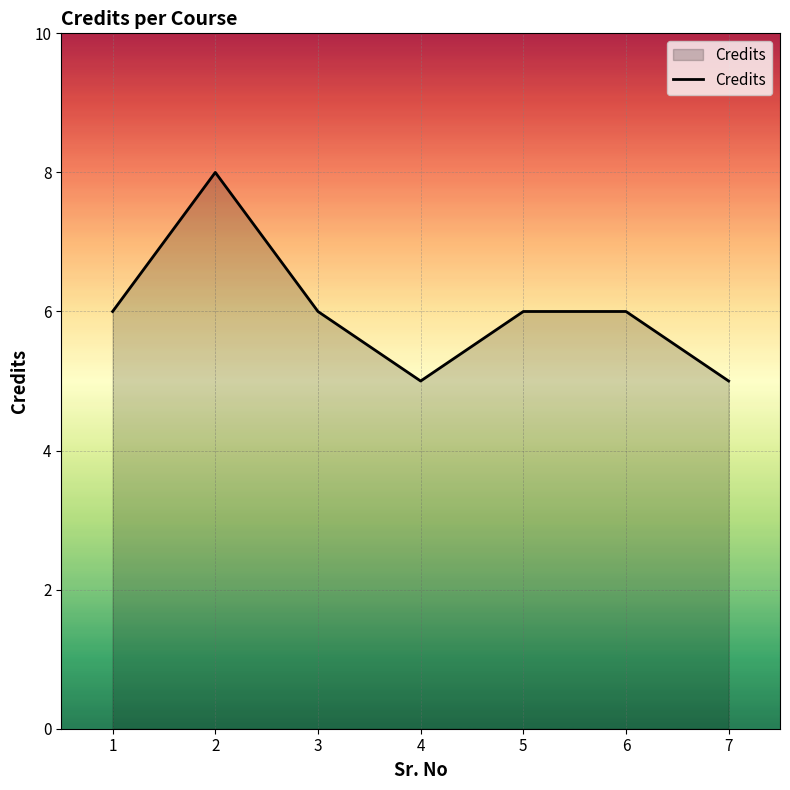

True or false: the data shows 4 at 6.

False